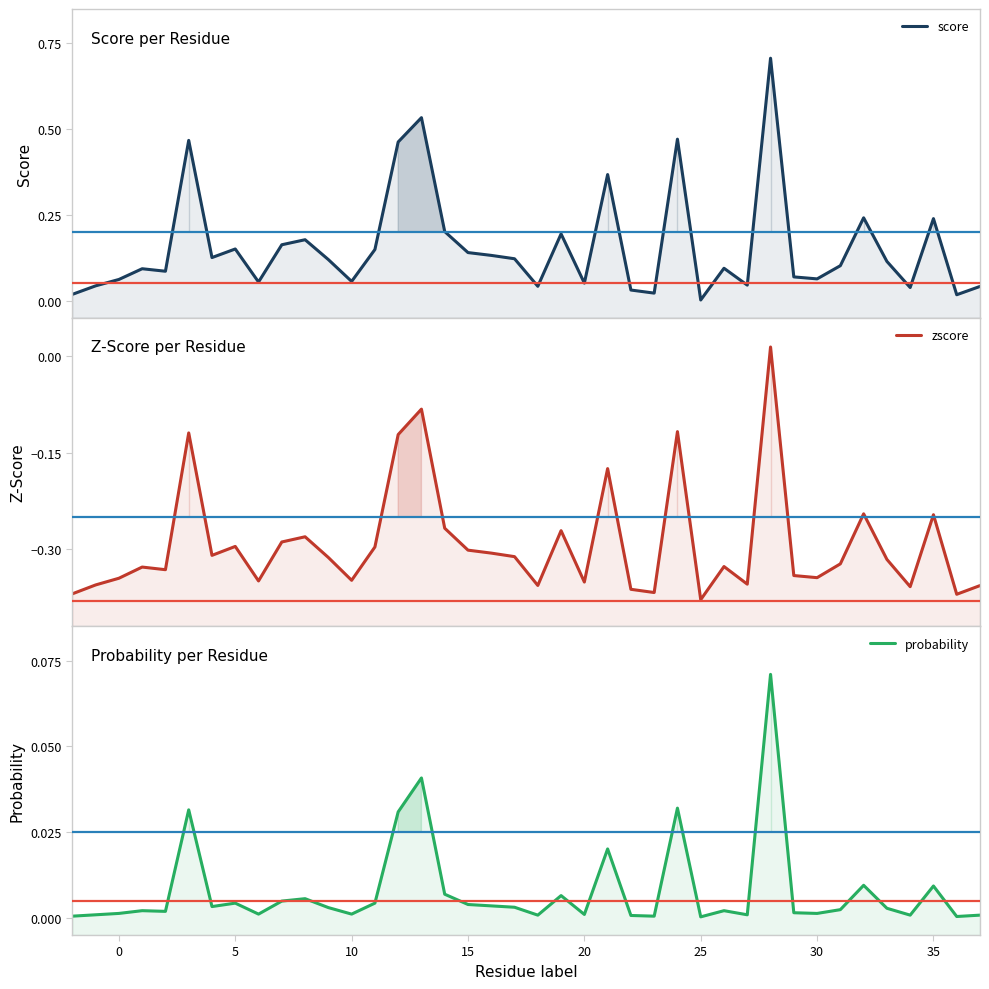

Does the chart have visible grid lines?

No